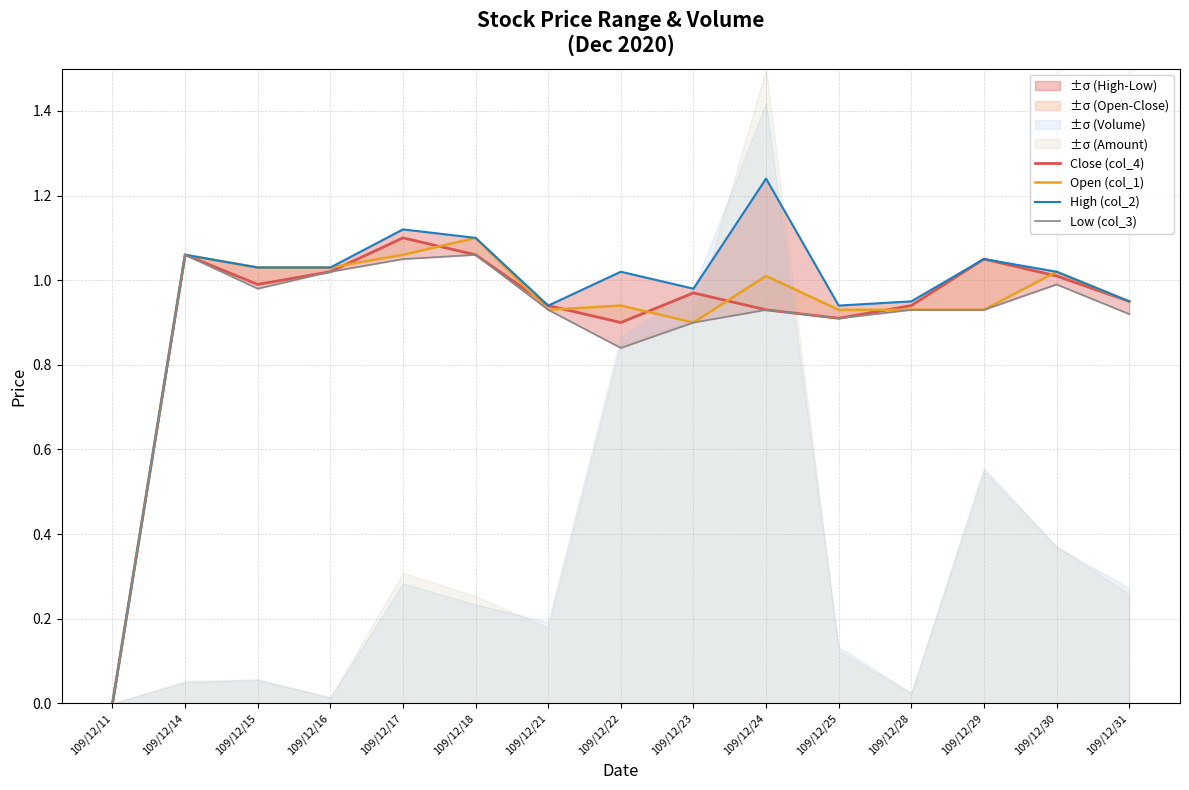

Is it true that Open (col_1) equals 0.9 at 109/12/31?

True